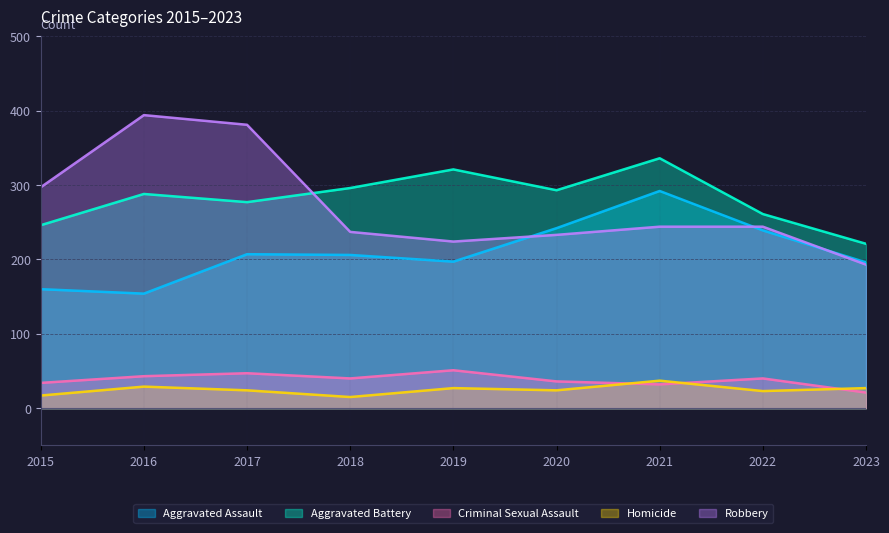

How many lines are shown in the chart?

5